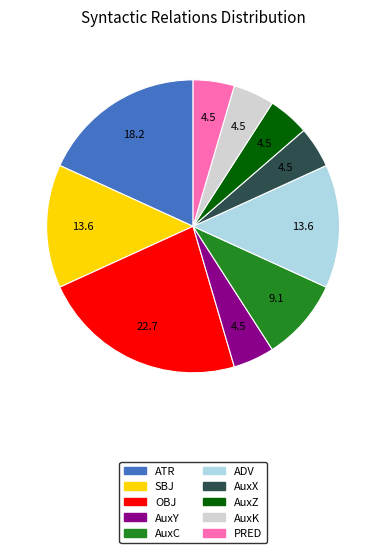

Count the number of slices in the pie.

10